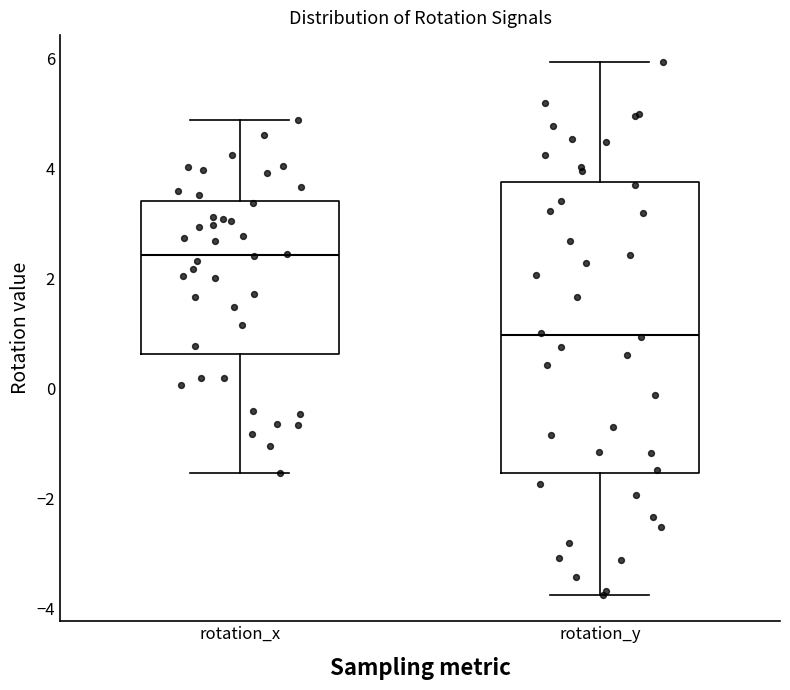

Comparing the boxes themselves (not the whiskers), which one is the tallest?

rotation_y